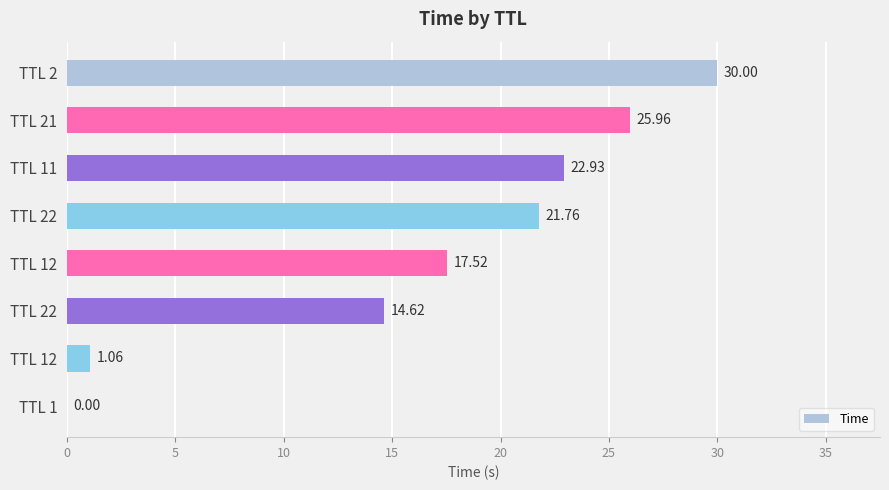

What is the average value?

16.7